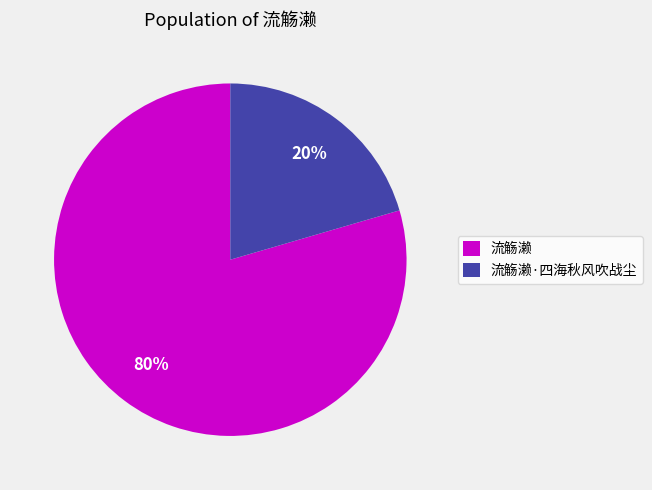

How many segments does this pie chart have?

2